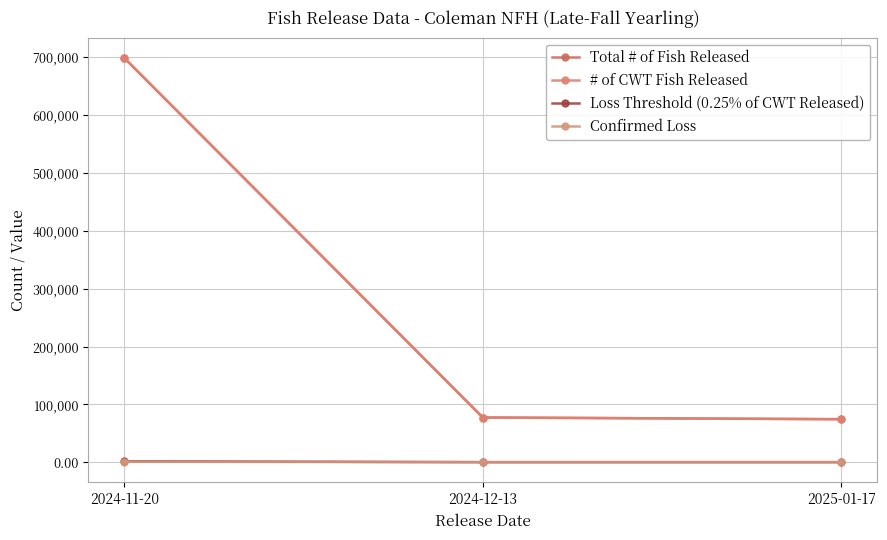

Is it true that # of CWT Fish Released equals 26623.4 at 2024-12-13?

False